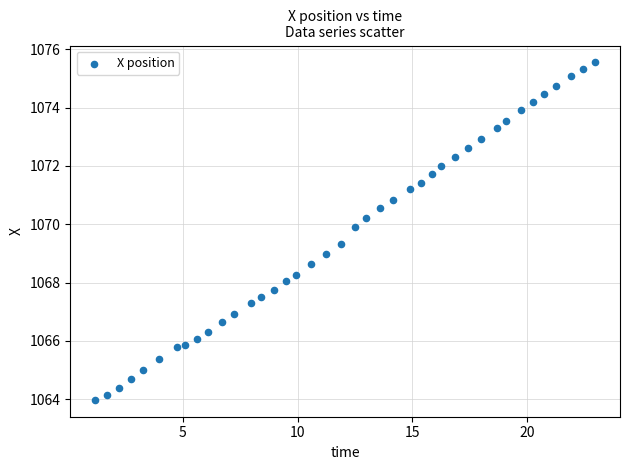

What is the range of Y values (max minus min)?

11.6